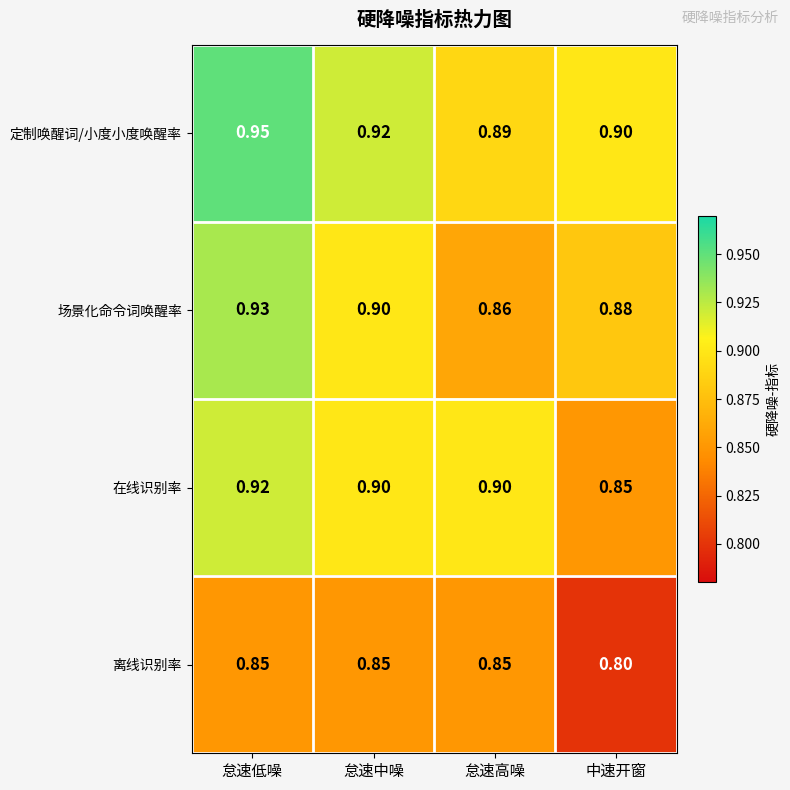

Between 怠速低噪 and 怠速高噪, which series saw the biggest shift?

场景化命令词唤醒率